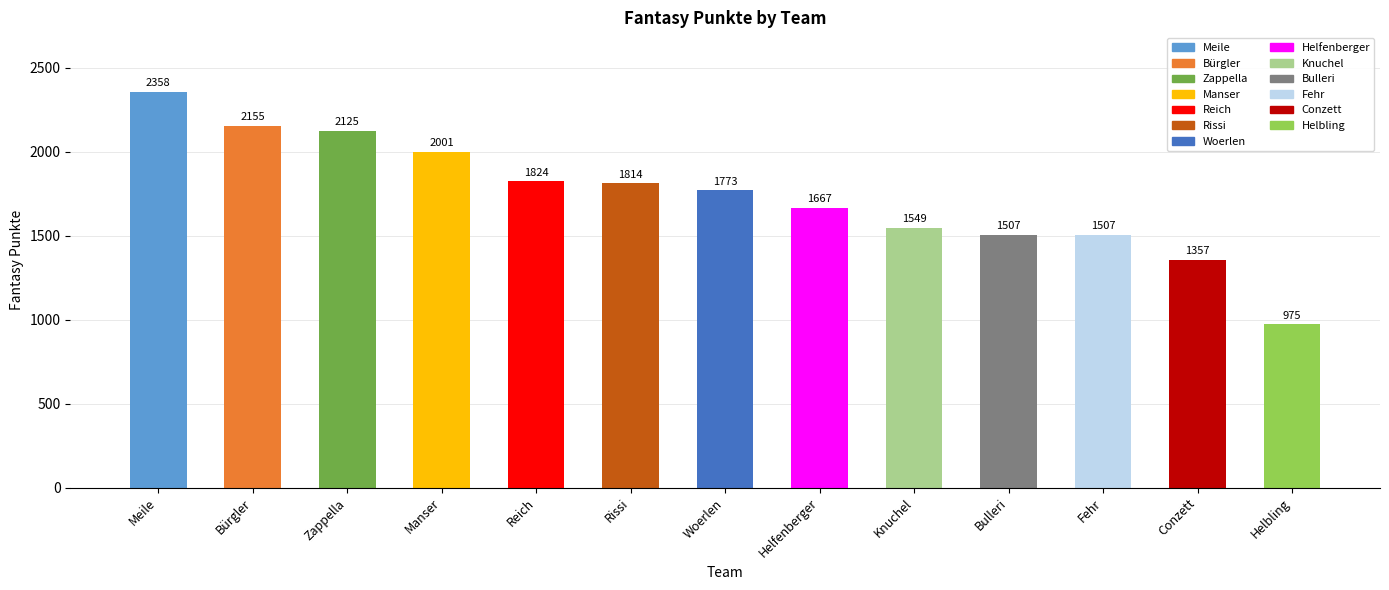

What is the maximum value shown in the chart?

2358